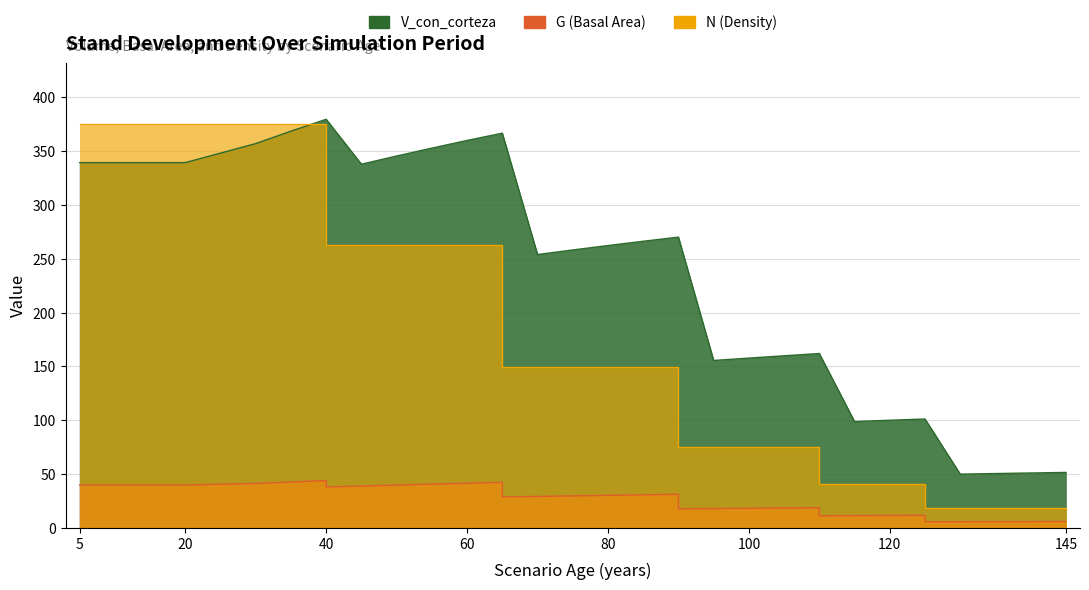

Between 125 and 110, which is larger?

110